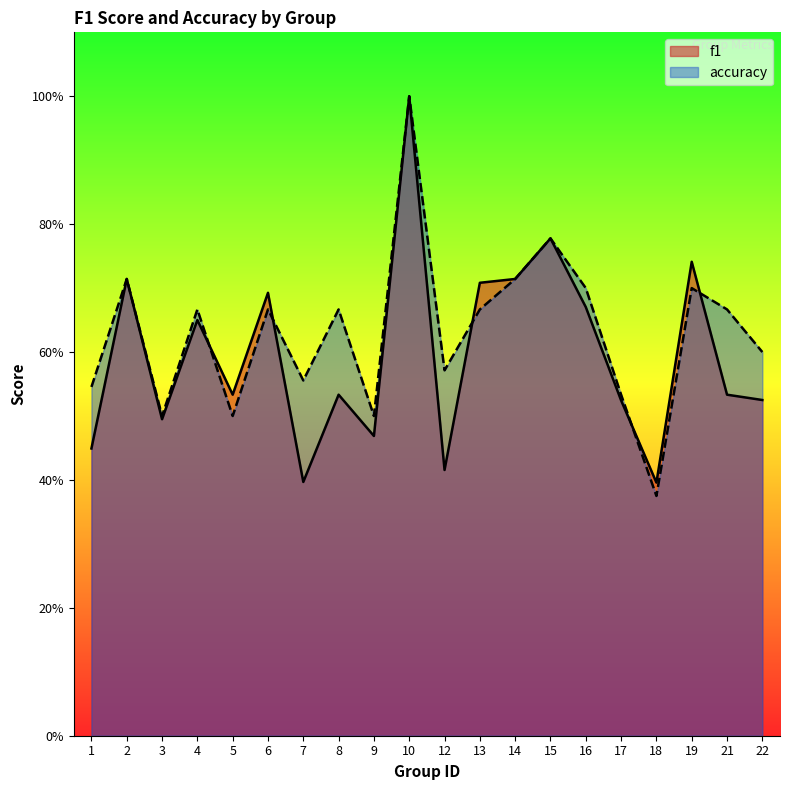

What is the sum of the accuracy values at 2 and 15?

1.5